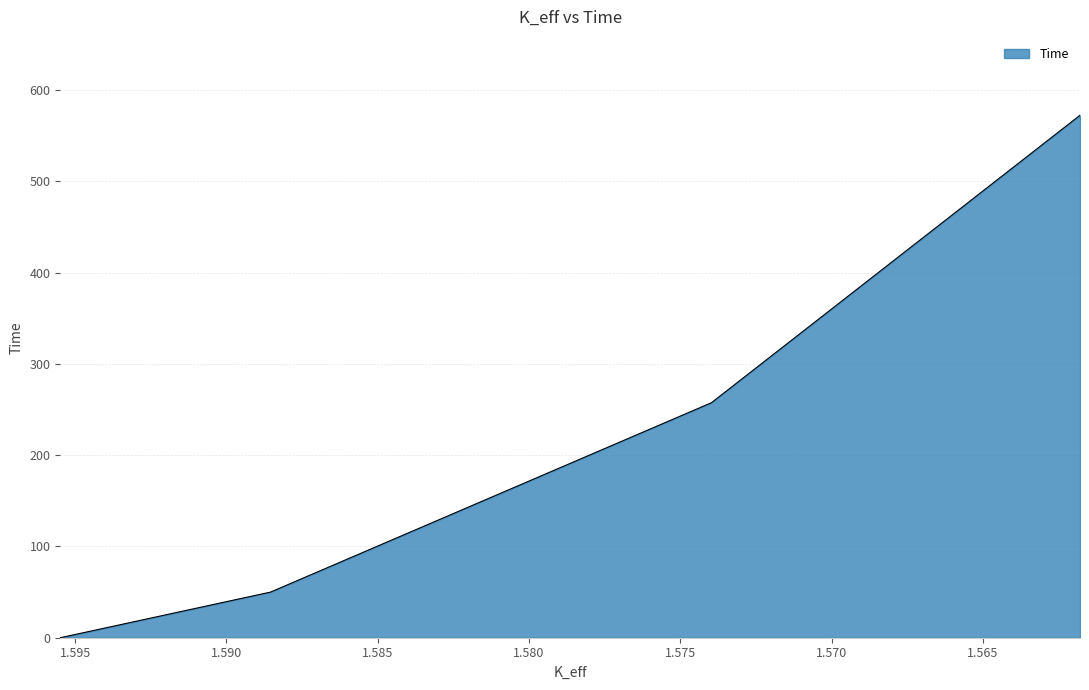

Between 1.58854244 and 1.59549074, which is larger?

1.58854244